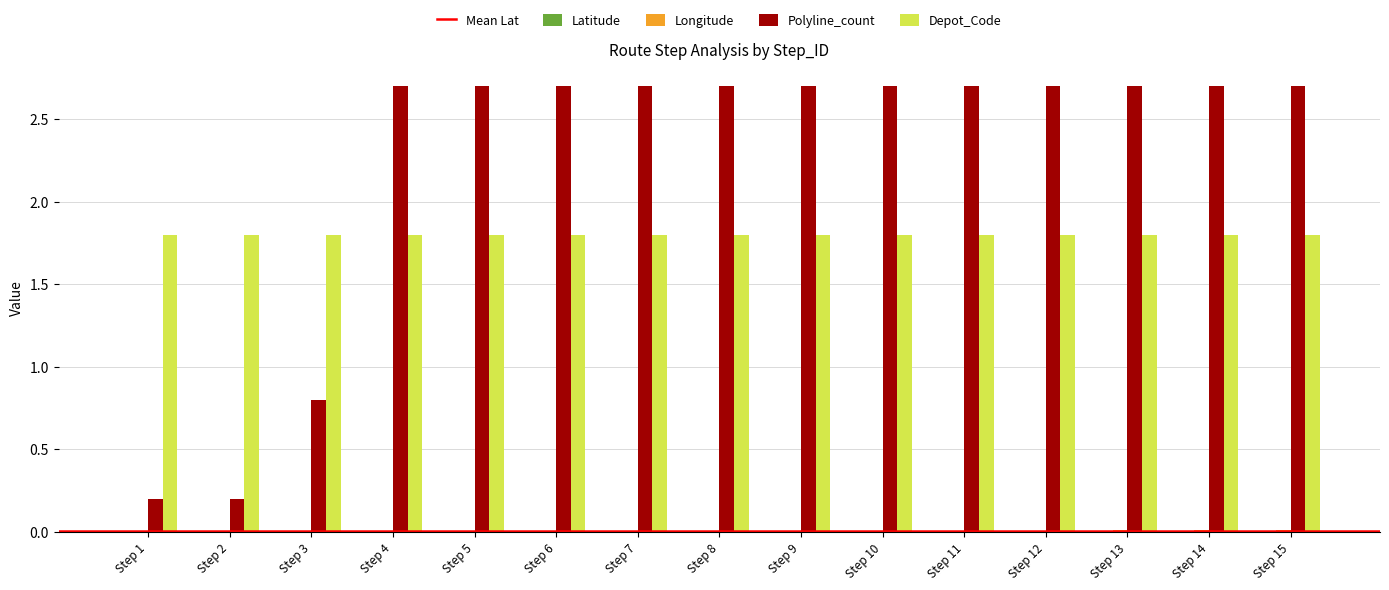

Which series has the widest spread of values?

Polyline_count